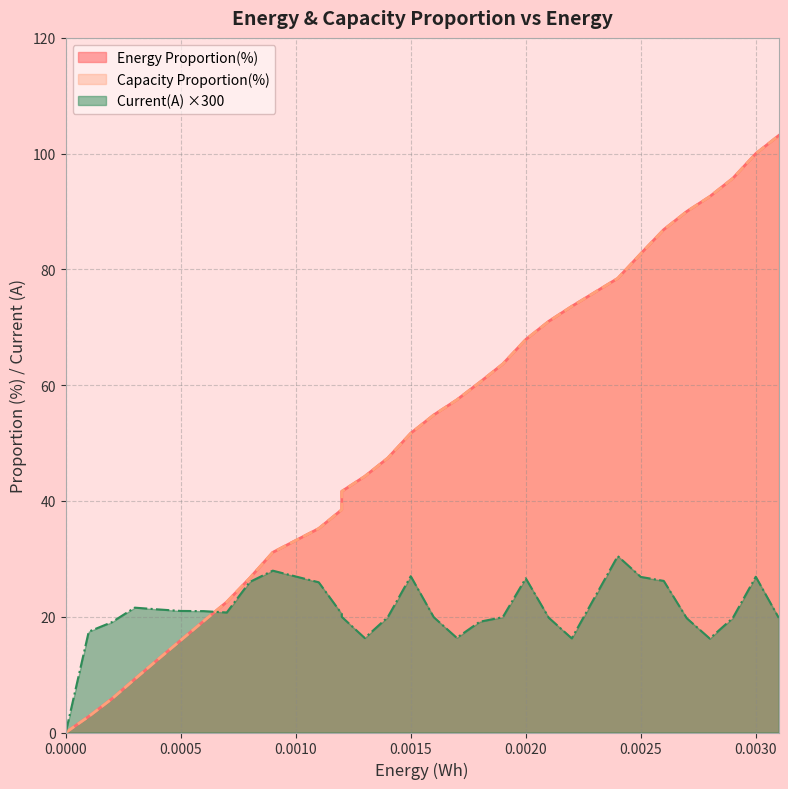

What is the difference between the maximum and minimum values in the Current(A) series?

30.4